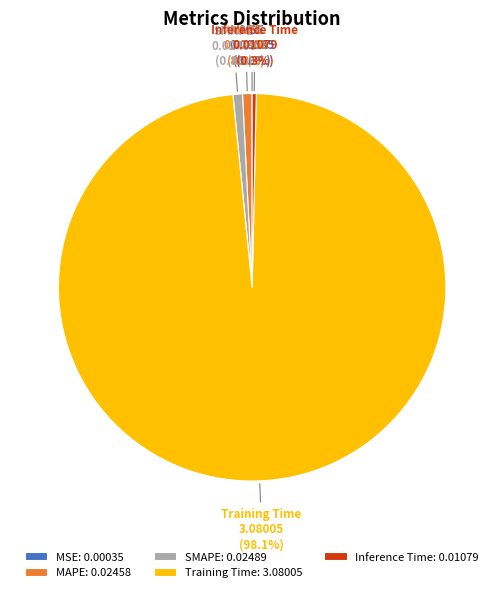

What percentage is the SMAPE slice, to the nearest percent?

1%